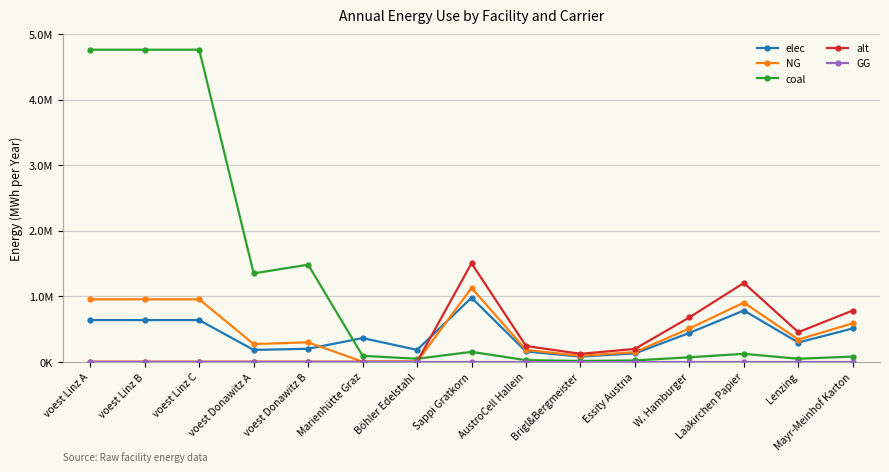

At which label is GG closest to 0?

voest Linz A